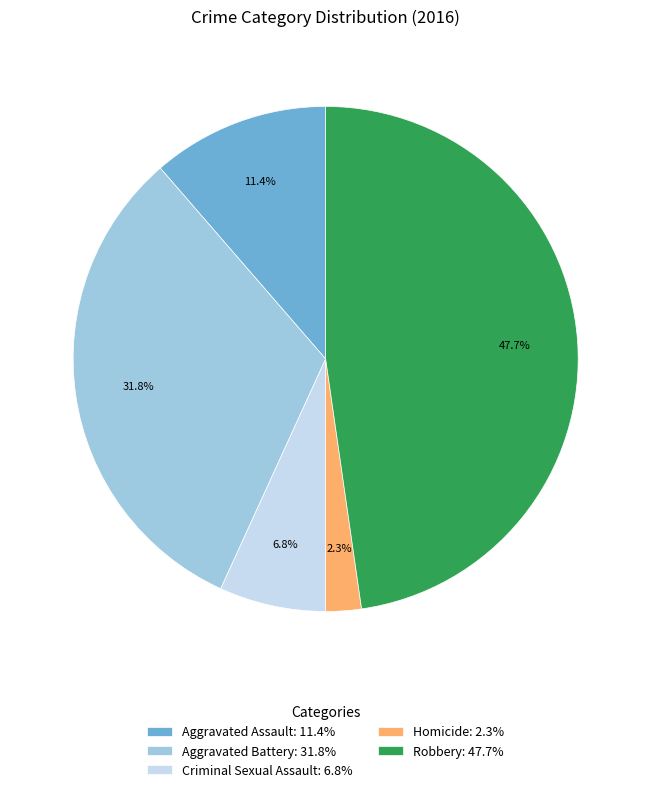

How much of the chart is everything except Aggravated Assault?

88.6%